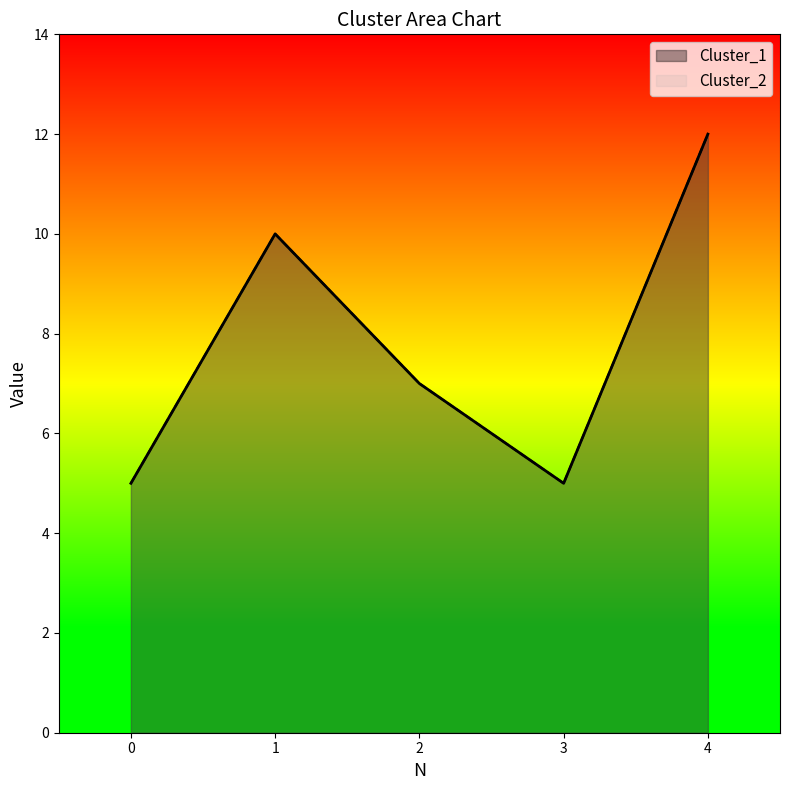

Reading left to right, extract all data points from this chart.

Cluster_1: 5	10	7	5	12
Cluster_2: 5	10	7	5	12